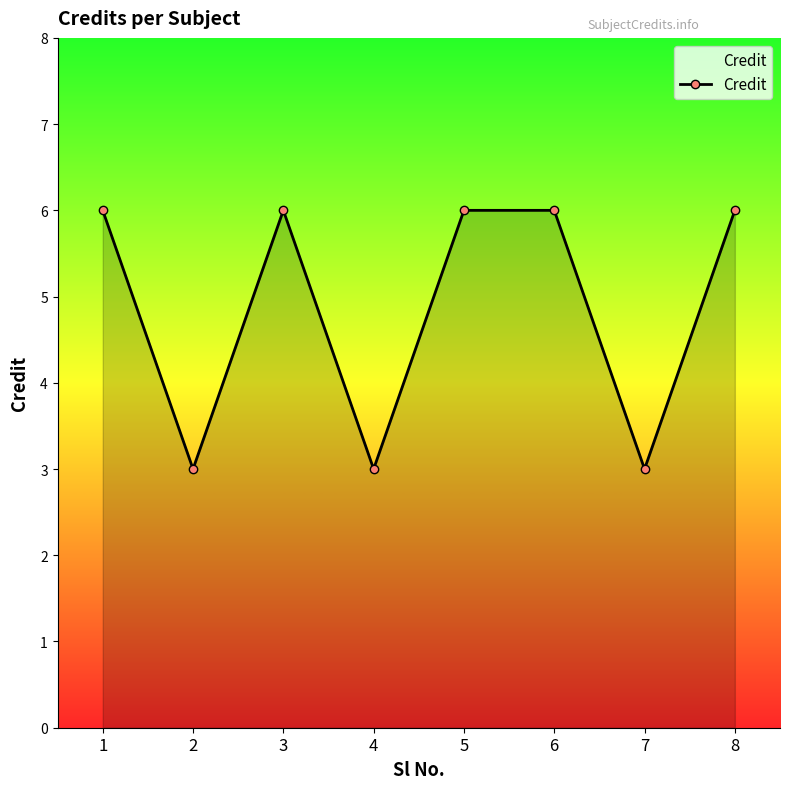

What is the change in value from 1 to 2?

-3